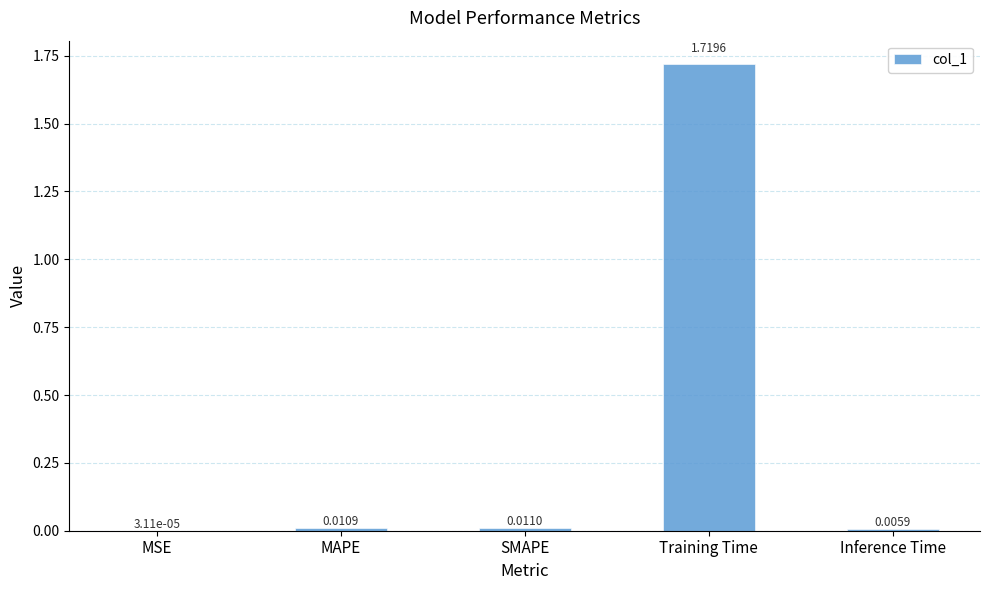

Which label corresponds to the largest value in the chart?

Training Time